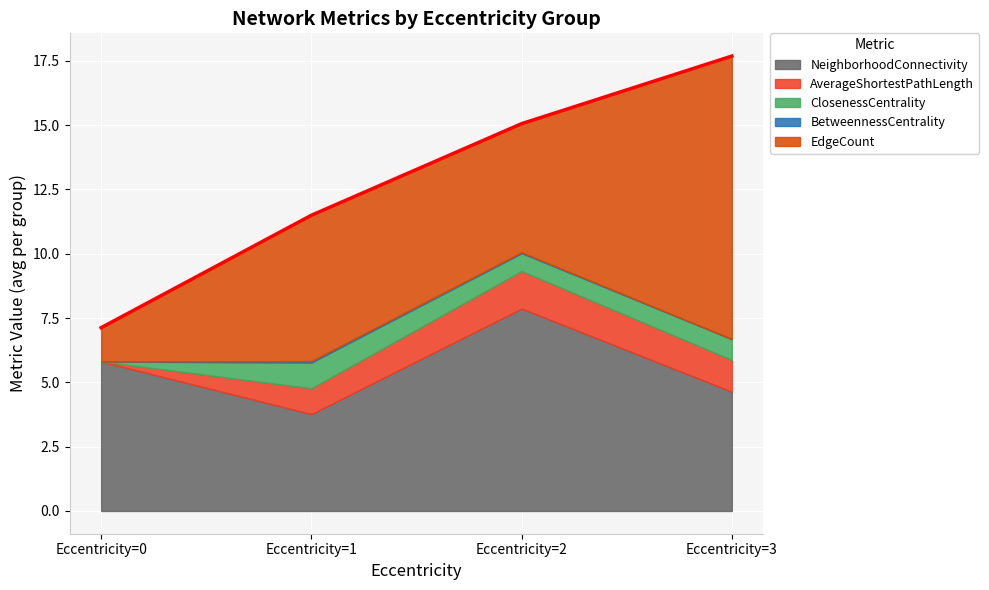

Which series has the largest total across all categories?

NeighborhoodConnectivity